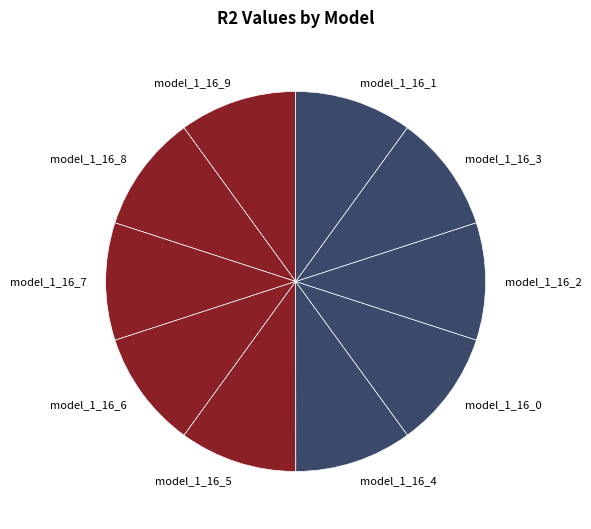

The model_1_16_2 slice represents 10% of the pie. True or false?

True